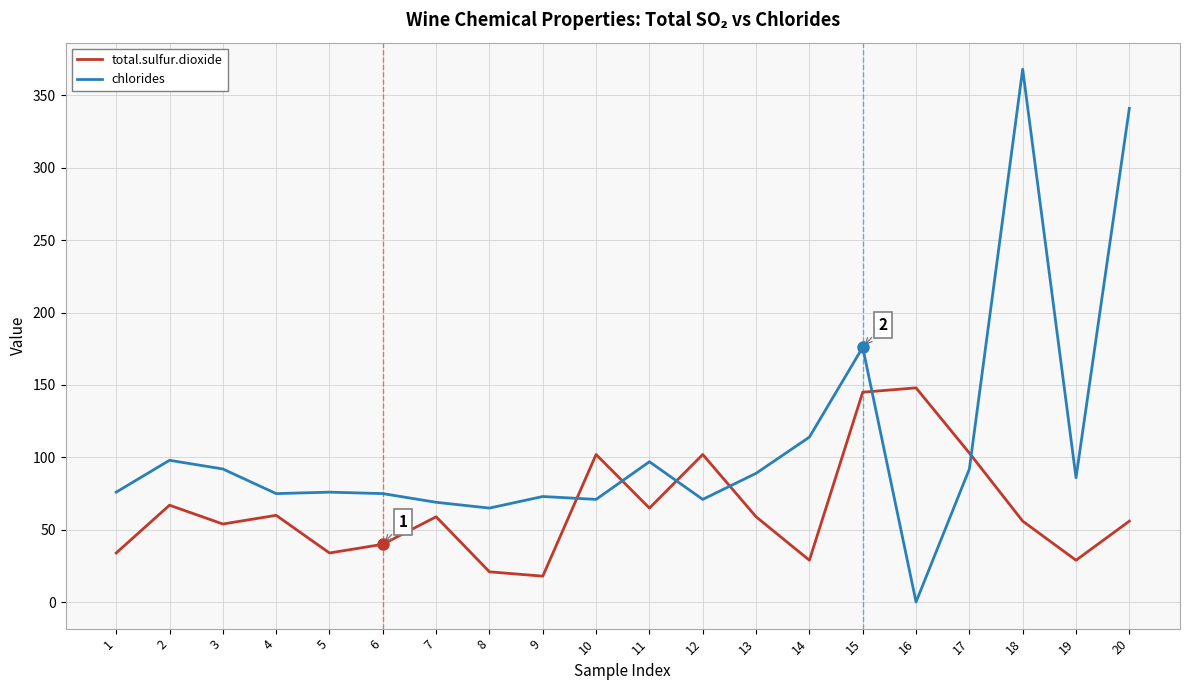

How many times do total.sulfur.dioxide and chlorides cross each other?

6